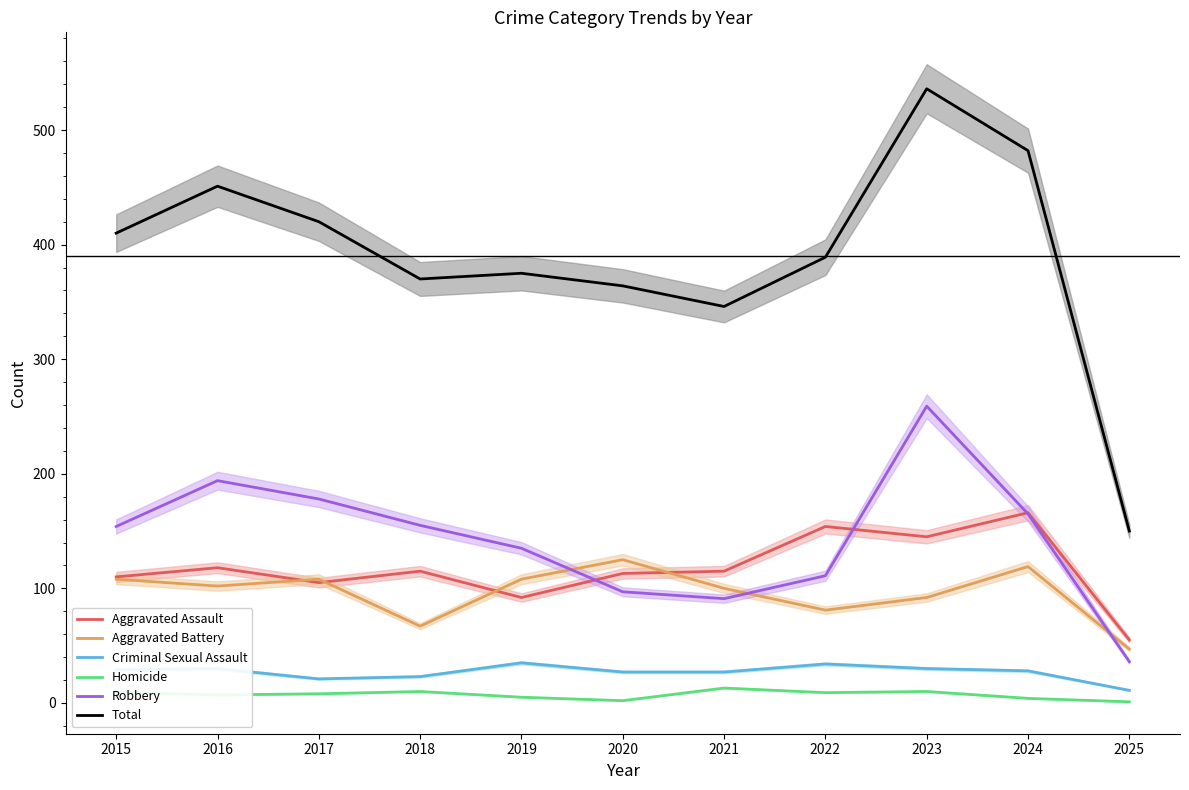

What is the value of the Homicide point at the 10th from the left?

4